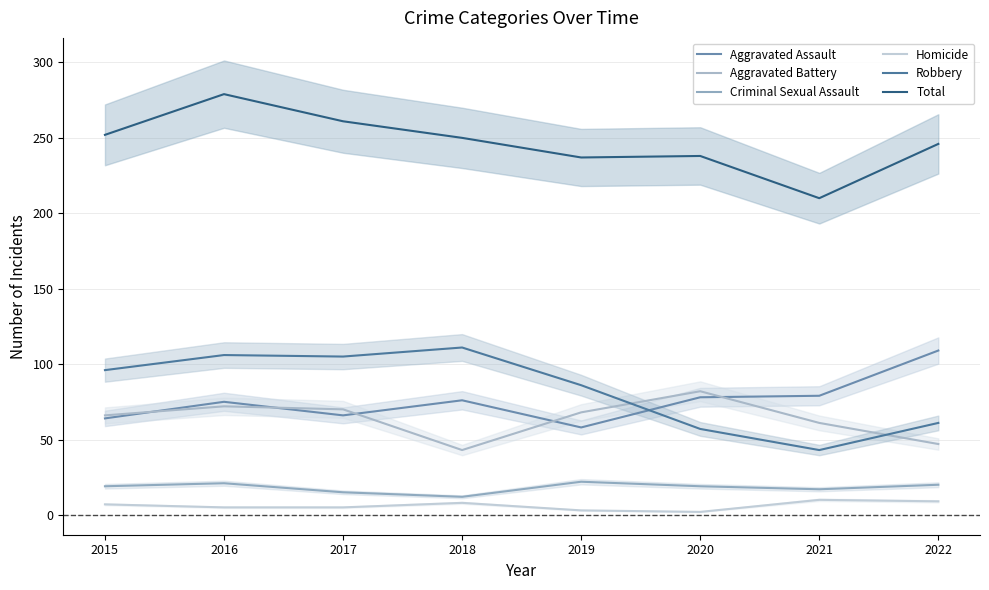

List the labels in order of Robbery value, smallest first.

2021, 2020, 2022, 2019, 2015, 2017, 2016, 2018